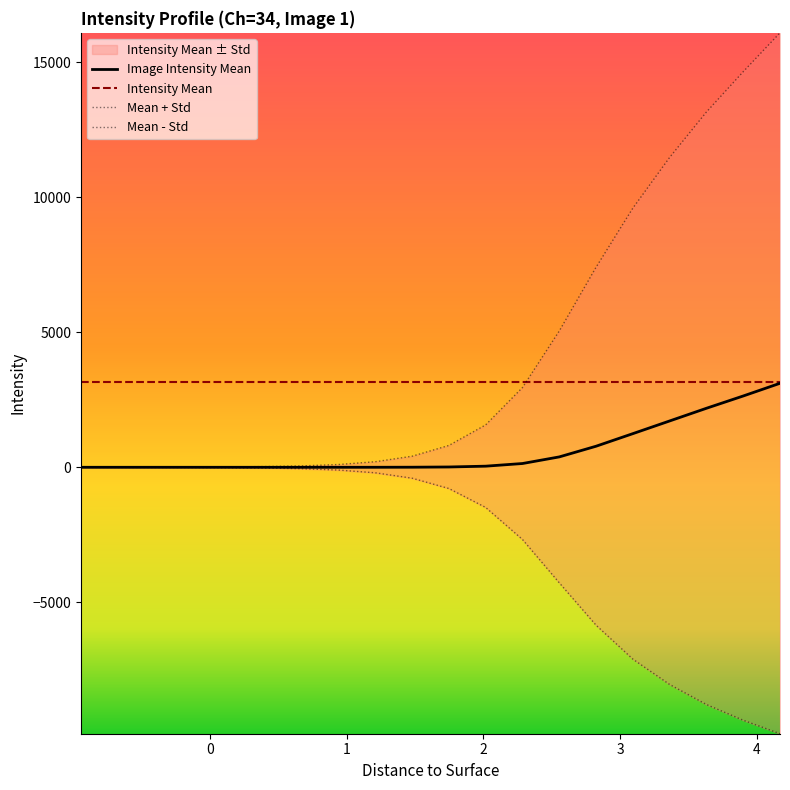

At how many categories does at least one series exceed 483?

20